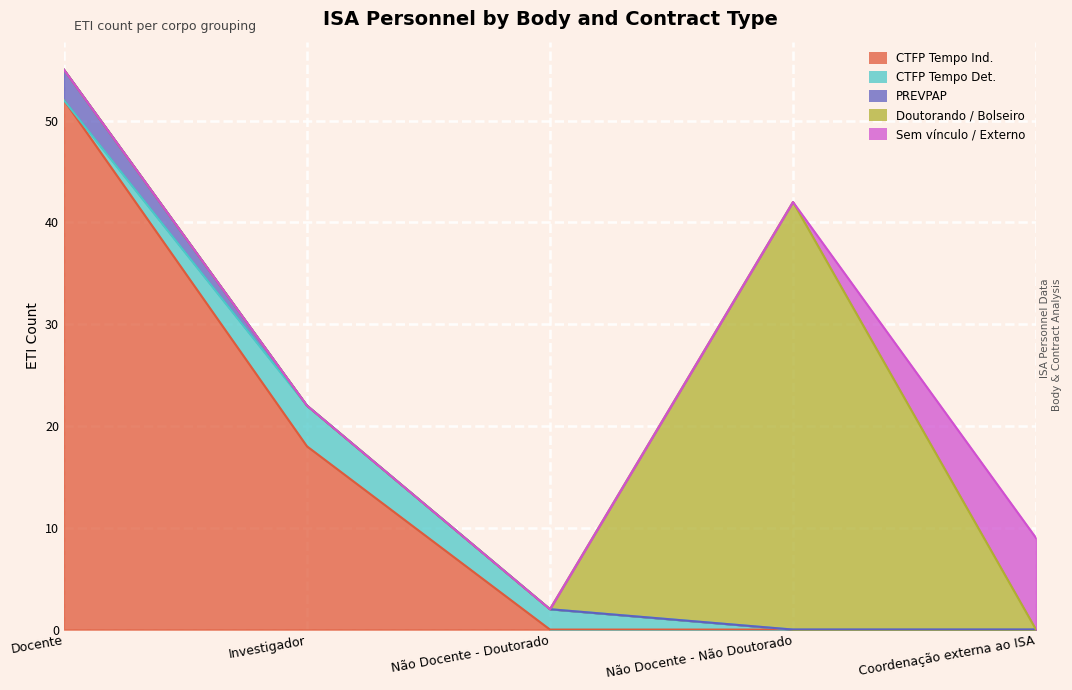

What is the label of the 5th point from the left?

Coordenação externa ao ISA